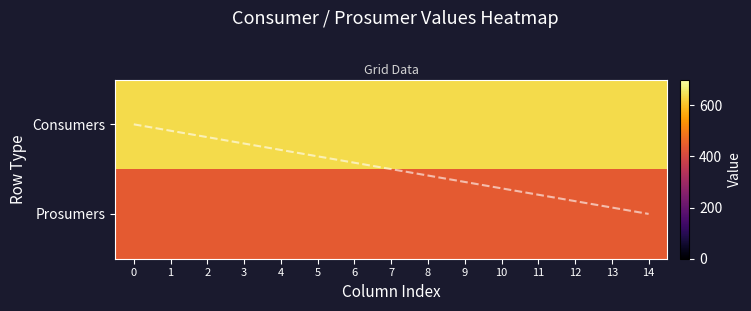

Between 1 and 14, which is larger?

1